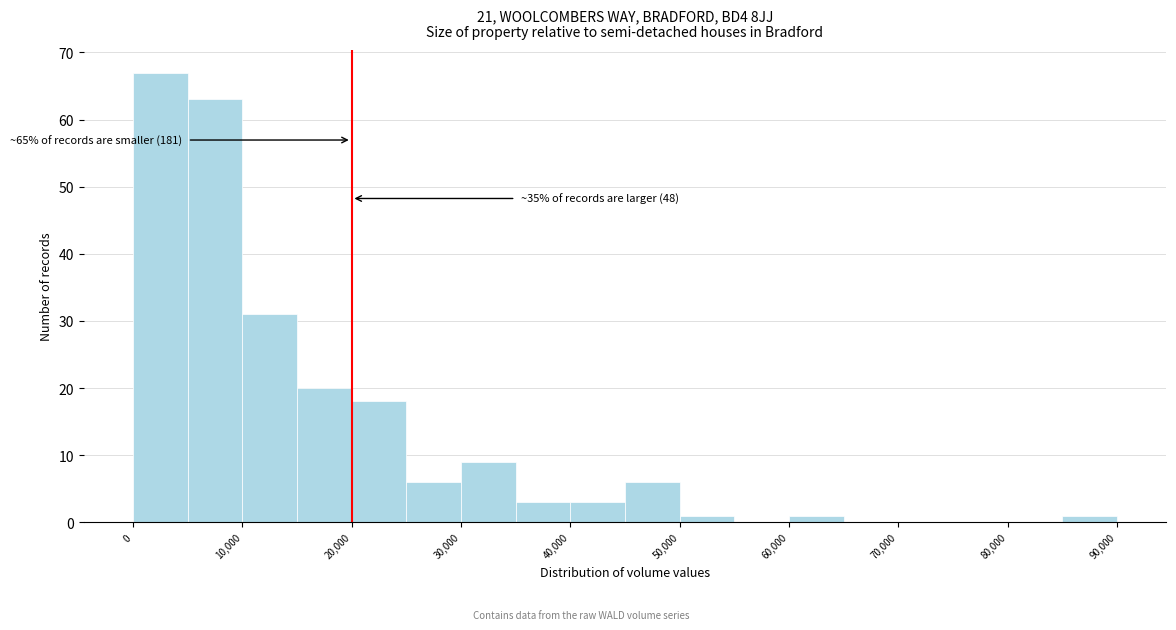

Over which range of the x-axis is the bar tallest?

0 to 5000